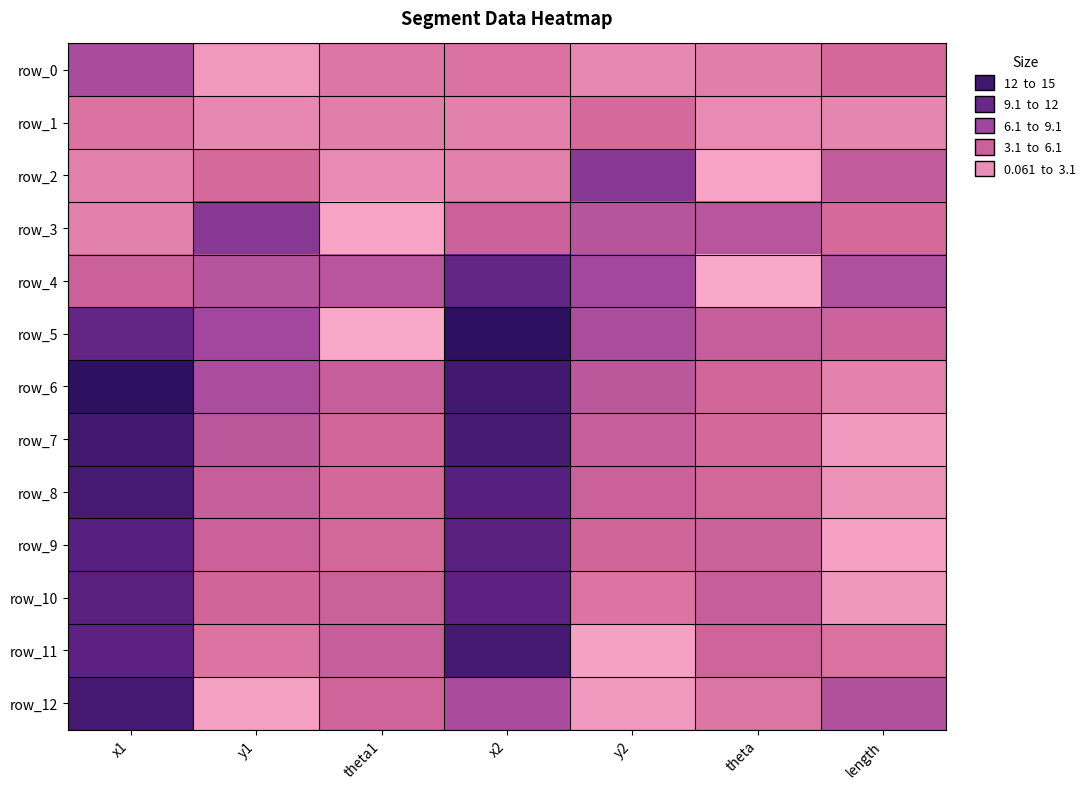

Where does the row_0 series first go above 2?

x1